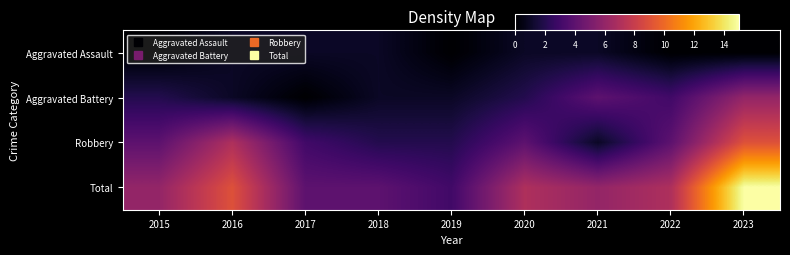

List the series in order of their peak value, highest first.

Total, Robbery, Aggravated Battery, Aggravated Assault